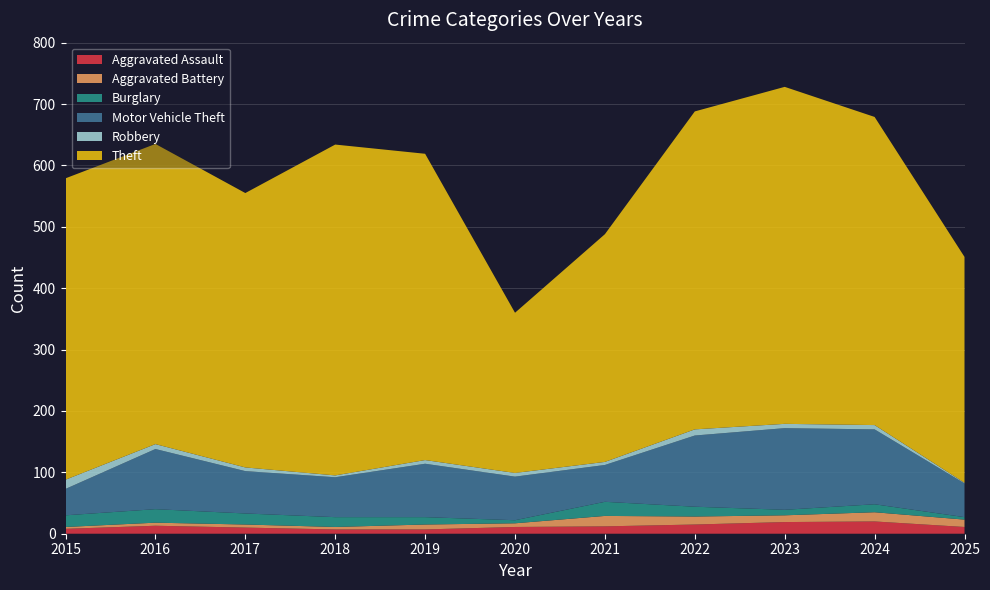

Reading left to right, extract all data points from this chart.

Aggravated Assault: 8	13	10	7	7	11	12	15	19	20	11
Aggravated Battery: 3	5	5	4	8	6	17	13	11	15	12
Burglary: 19	22	18	16	12	5	23	16	9	13	4
Motor Vehicle Theft: 43	98	69	65	87	71	60	116	133	122	55
Robbery: 15	8	6	3	6	6	5	10	7	7	1
Theft: 491	489	447	539	499	261	371	518	549	502	368